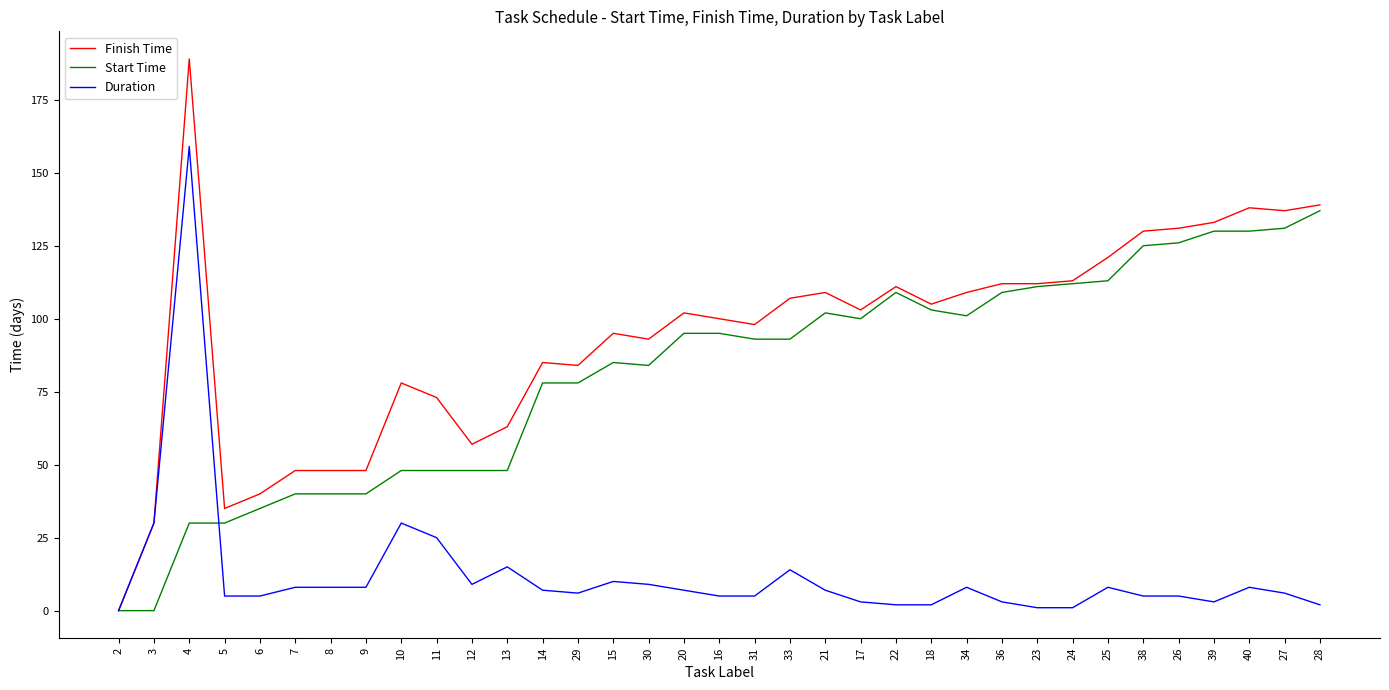

What position from the left is 34?

25